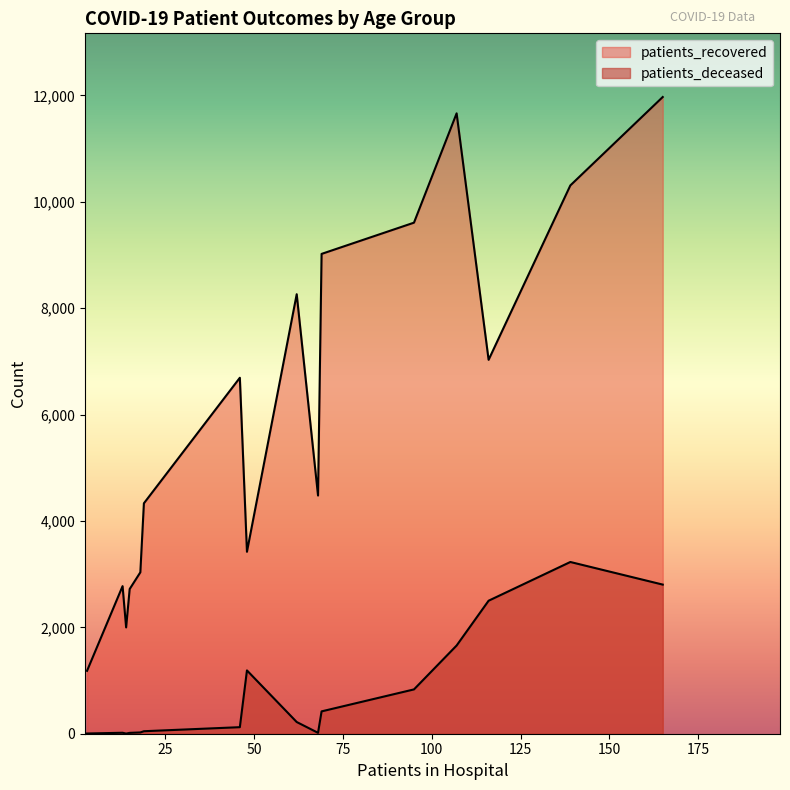

True or false: patients_deceased and patients_recovered intersect in this chart.

False